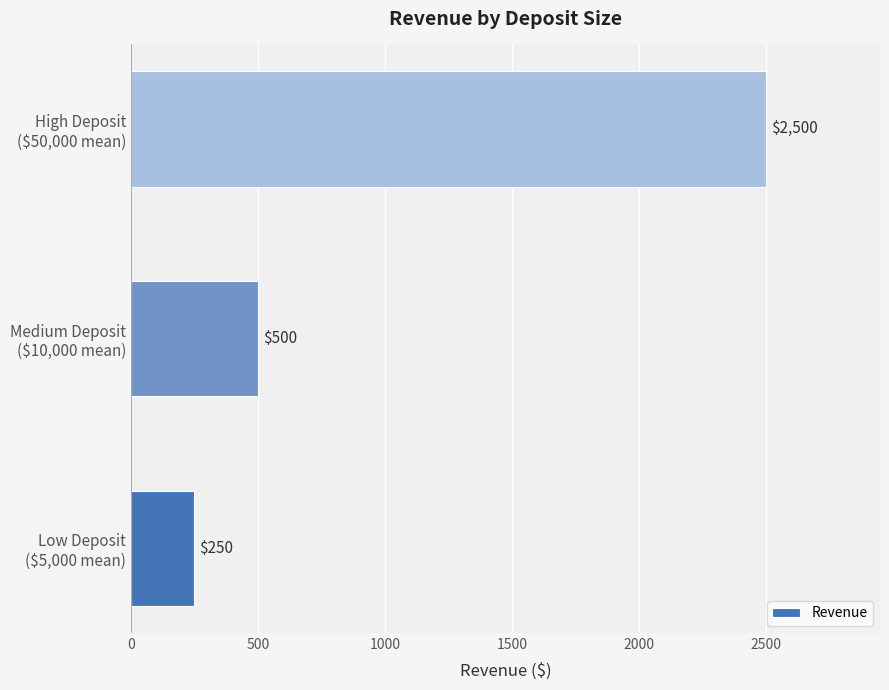

What is the greatest value displayed?

2500